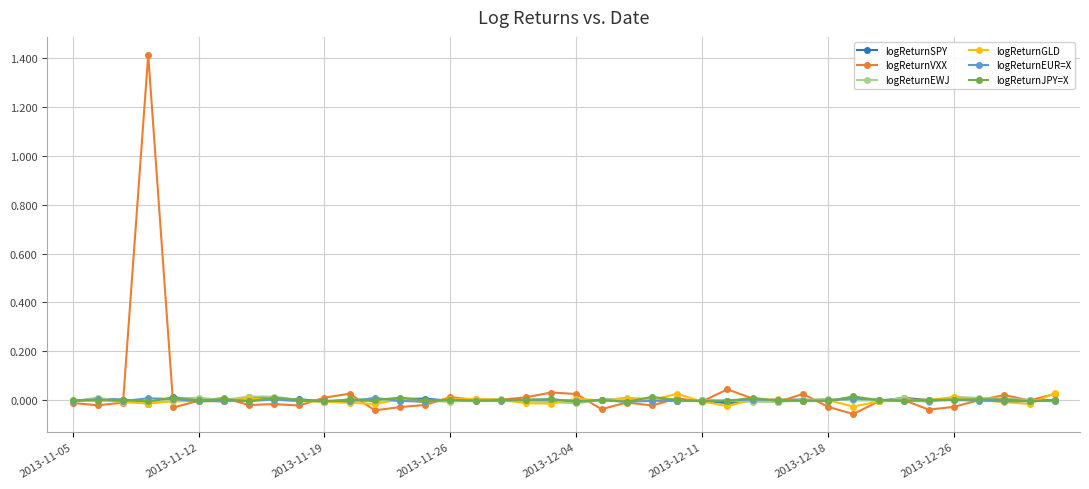

True or false: logReturnGLD has more than 2 interior local peaks.

True